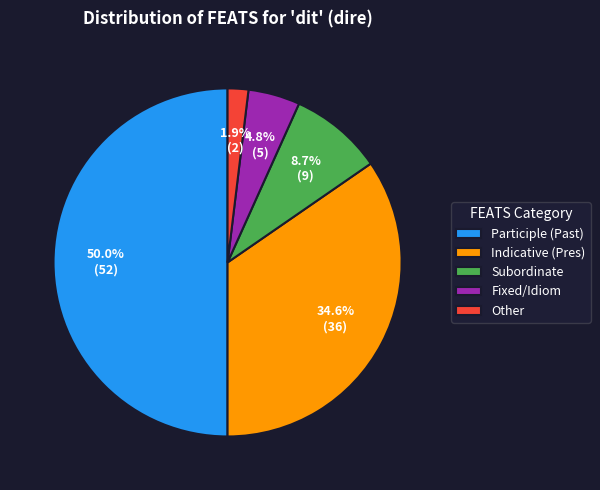

Which slice is the smallest?

Other